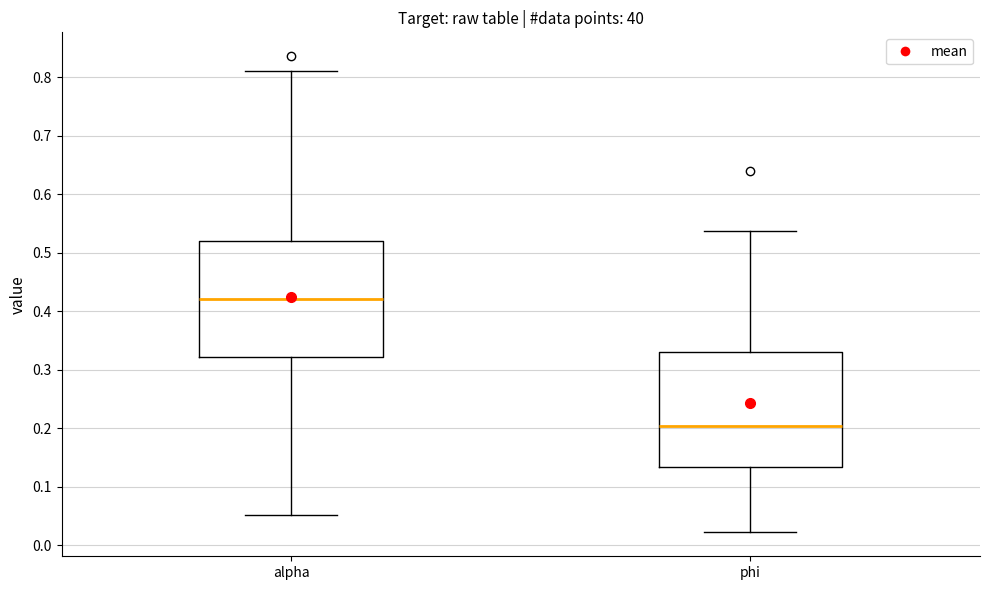

Where does the lower whisker of the box for phi end on the y-axis? The values are not printed on the chart, so give them approximately, as read against the axis.

0.02